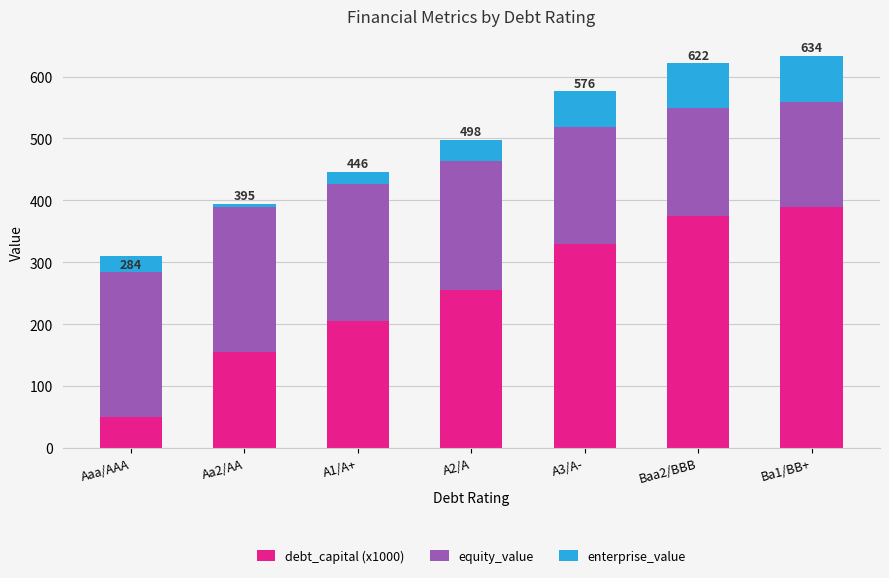

What is the difference between the maximum and second lowest values in the debt_capital (x1000) series?

235.0